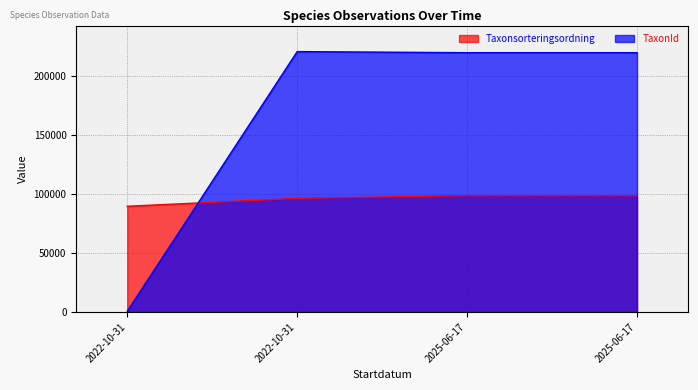

Is it true that TaxonId equals 220787 at 2022-10-31?

True